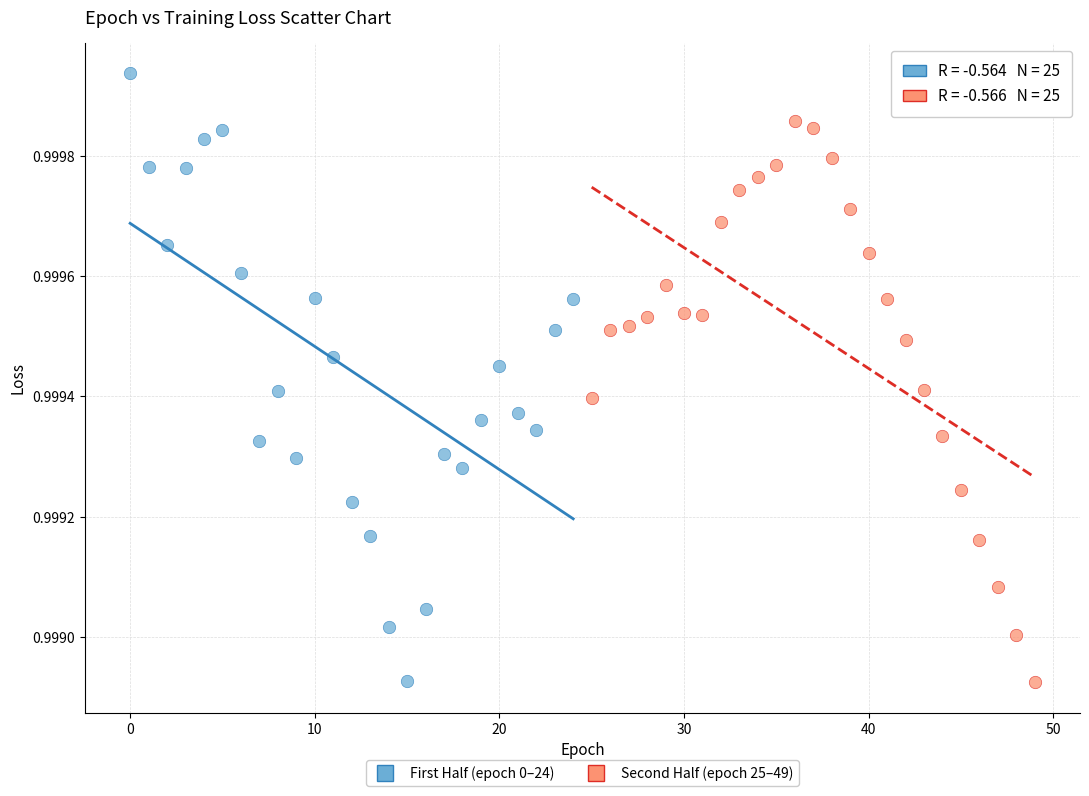

Which series has the largest Y range (max minus min)?

First Half (epoch 0–24)